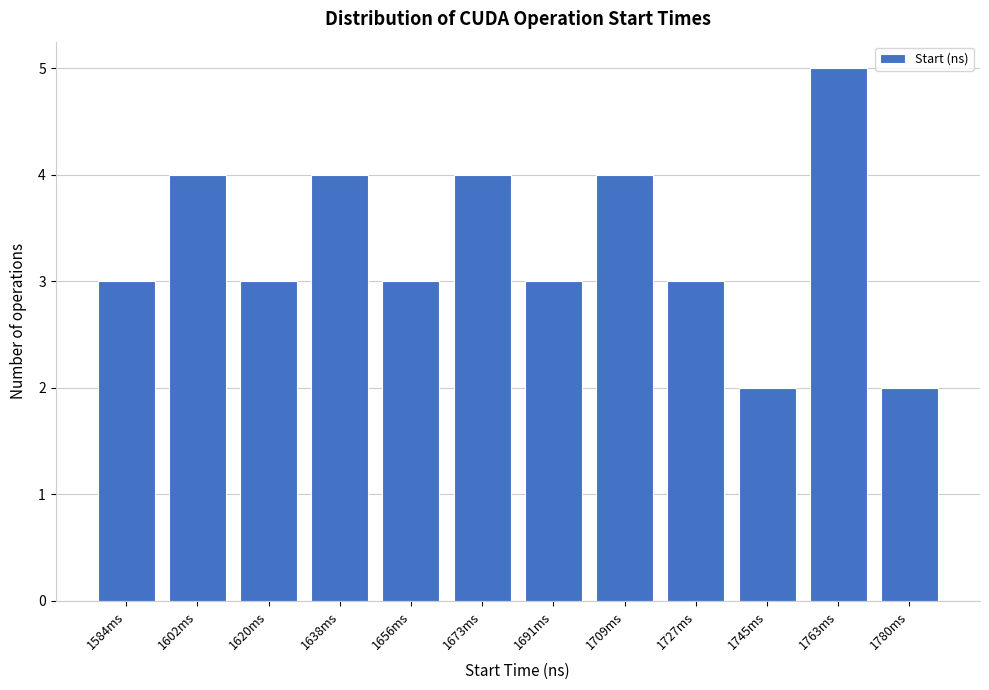

Reading left to right, transcribe all the data shown in this chart.

1584ms=3	1602ms=4	1620ms=3	1638ms=4	1656ms=3	1673ms=4	1691ms=3	1709ms=4	1727ms=3	1745ms=2	1763ms=5	1780ms=2